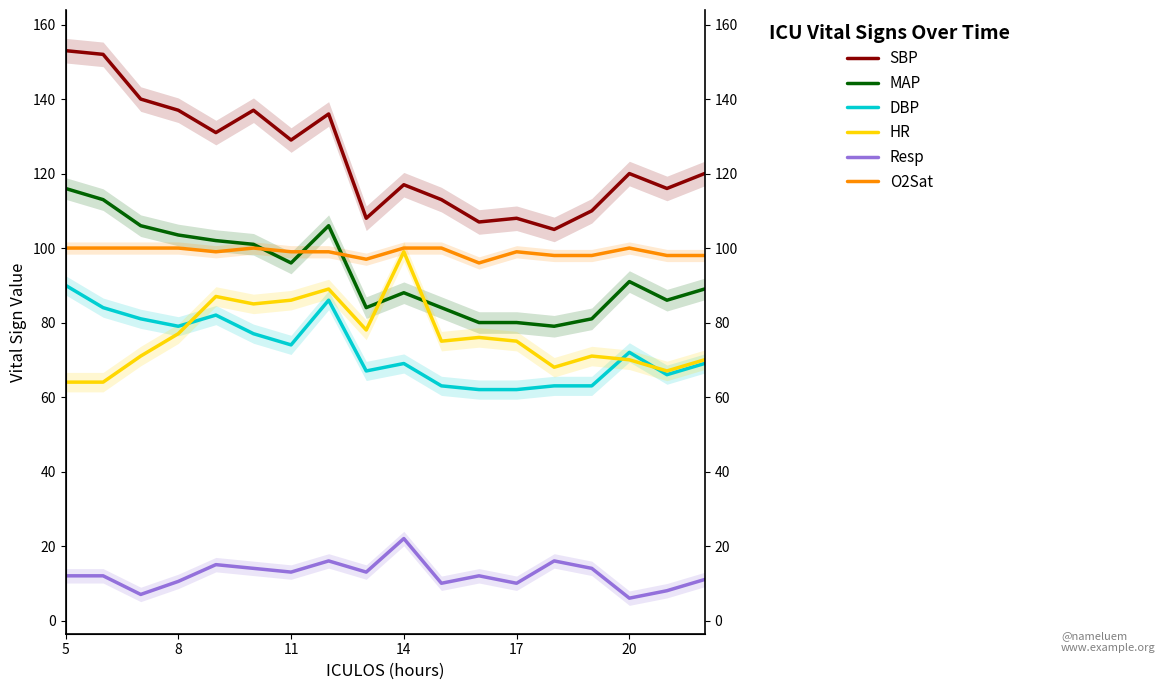

Is this an area chart (filled region under the line)?

No